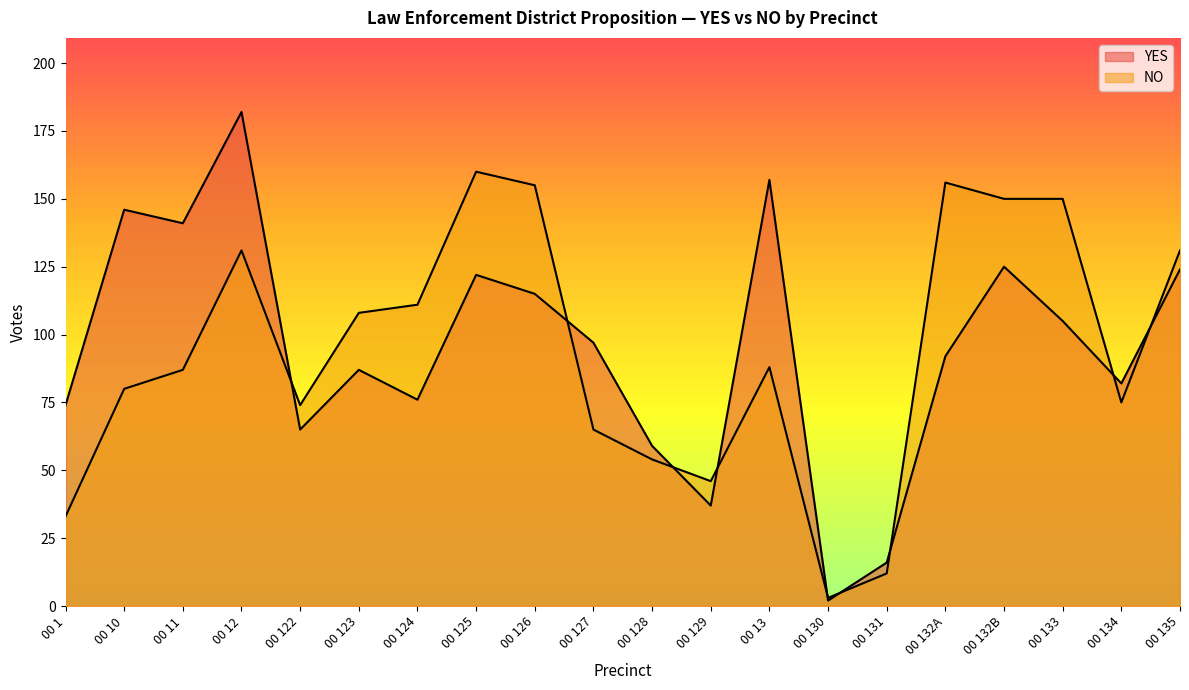

At which category does NO reach its first local valley?

00 122